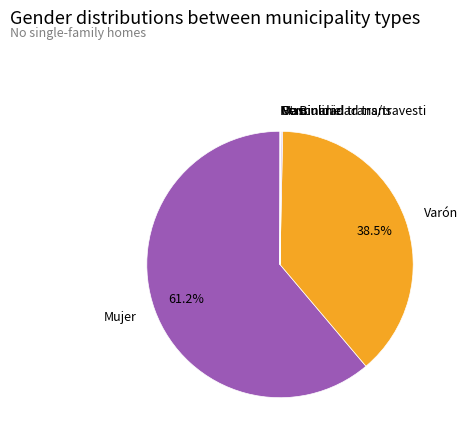

How much of the chart is everything except Mujer?

38.8%